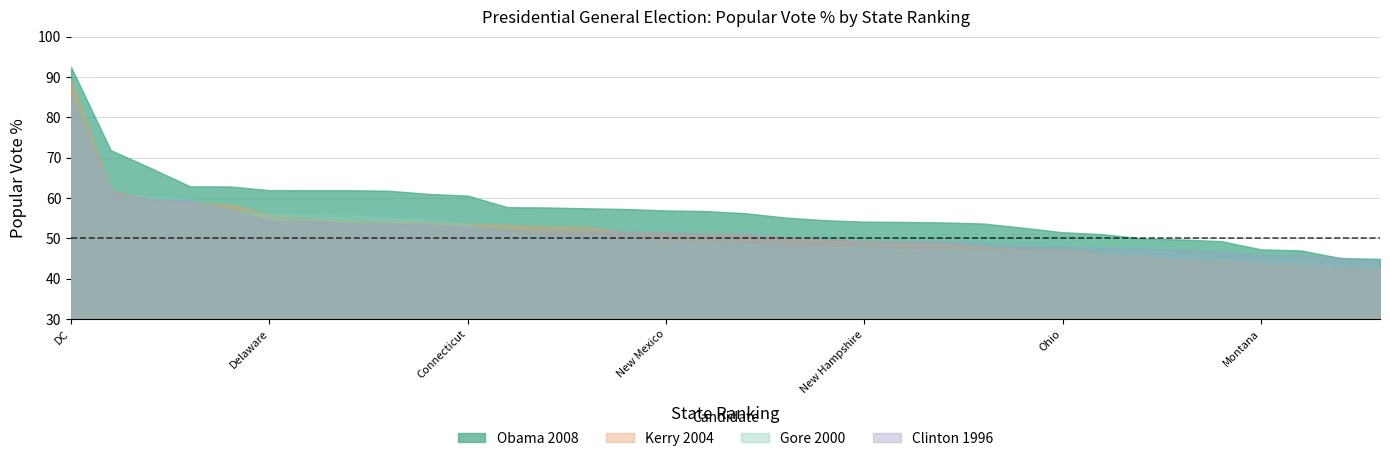

Which series changed the most between New Mexico and Indiana?

Obama 2008